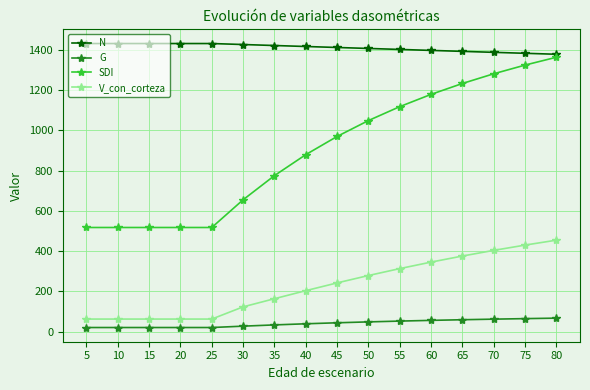

The V_con_corteza series shows 72.6 at 40. True or false?

False